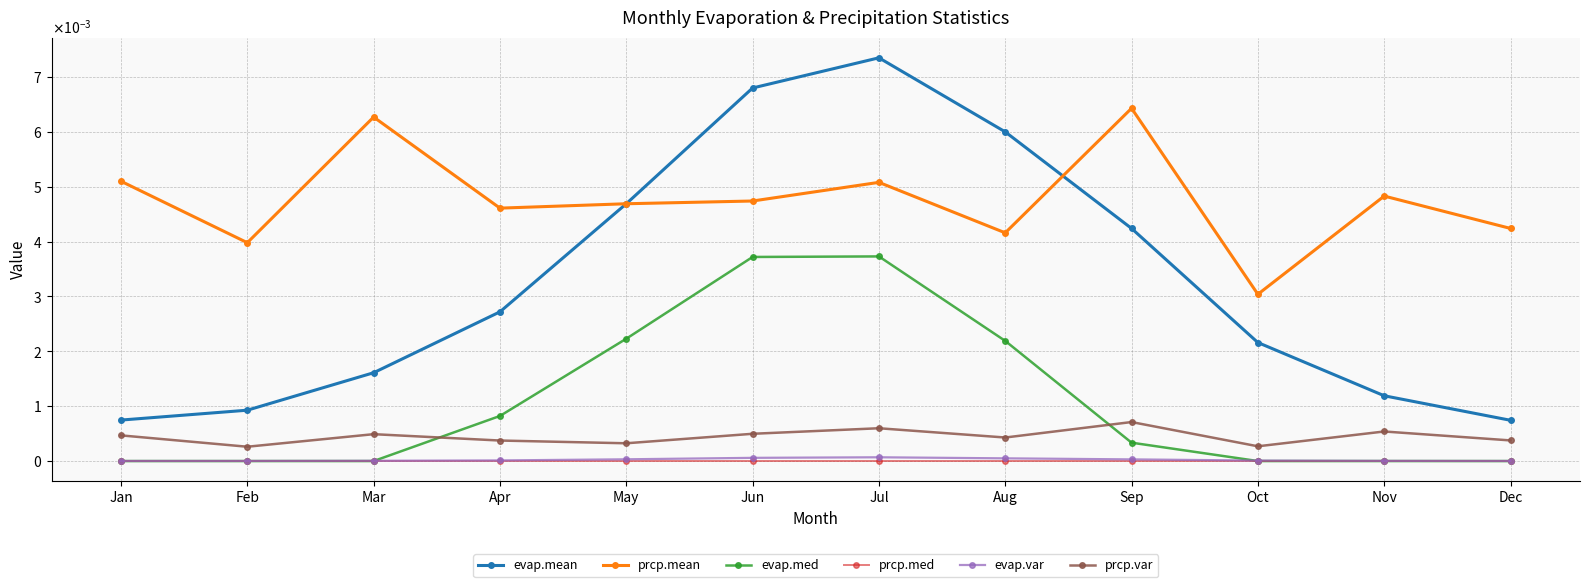

Which series has the largest range (max minus min)?

evap.mean